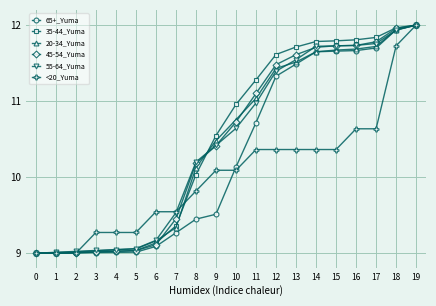

True or false: 45-54_Yuma has a value of 5.9 at 18.

False